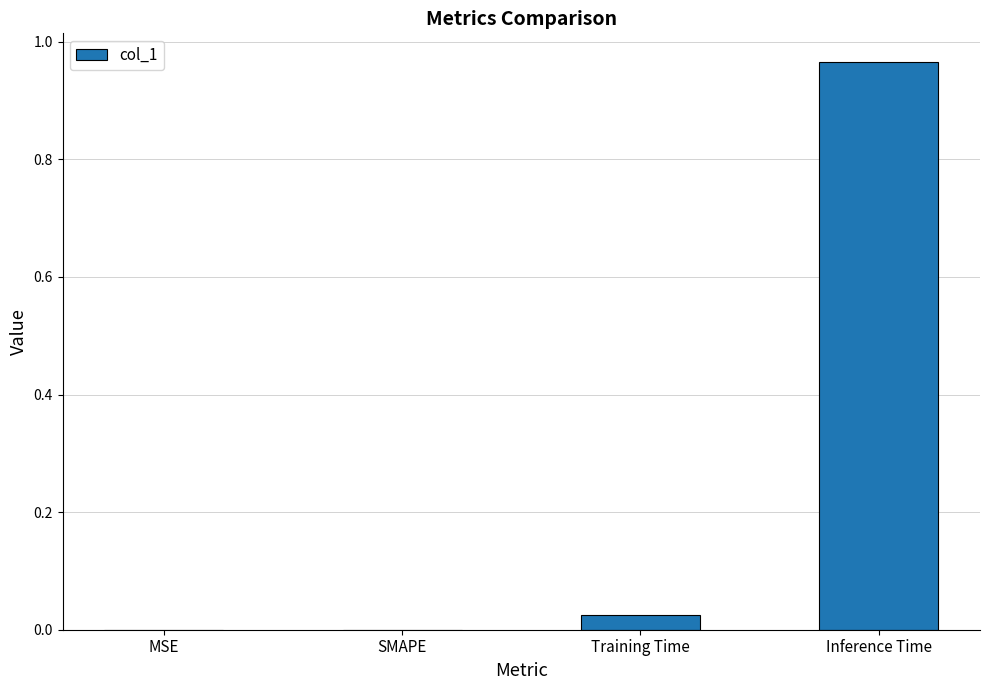

At which category does the chart reach its peak across all series?

Inference Time